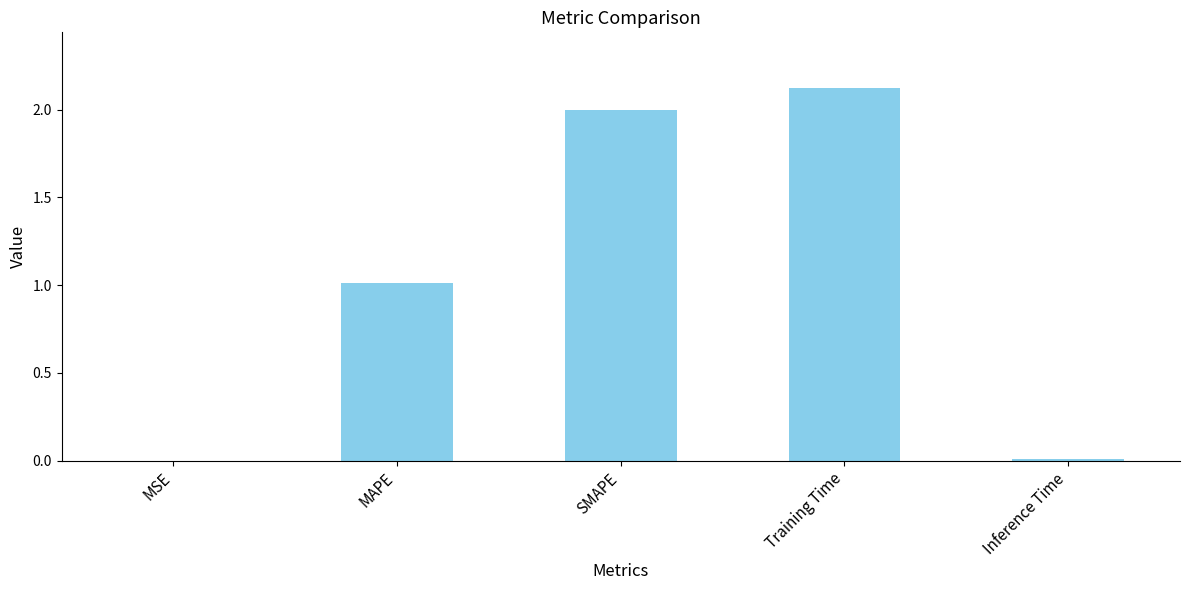

Are the bars grouped side by side (vs. stacked)?

No